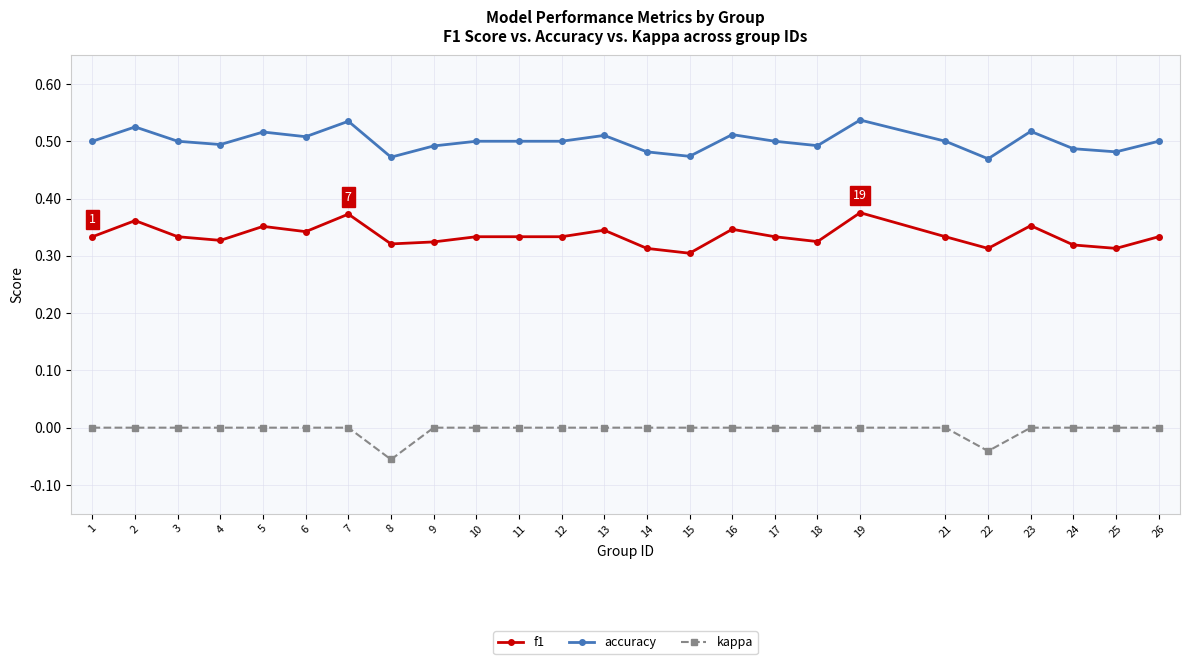

True or false: accuracy has a value of 0.5 at 13.

True